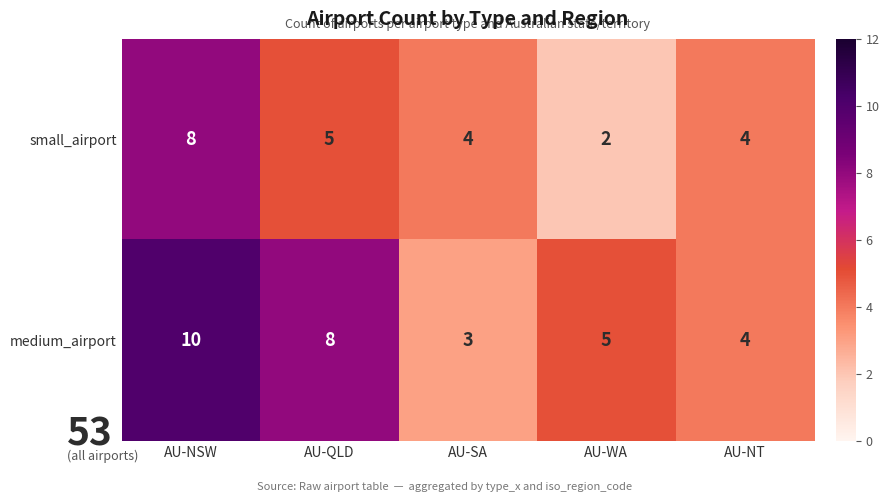

List the series in order of their peak value, lowest first.

small_airport, medium_airport